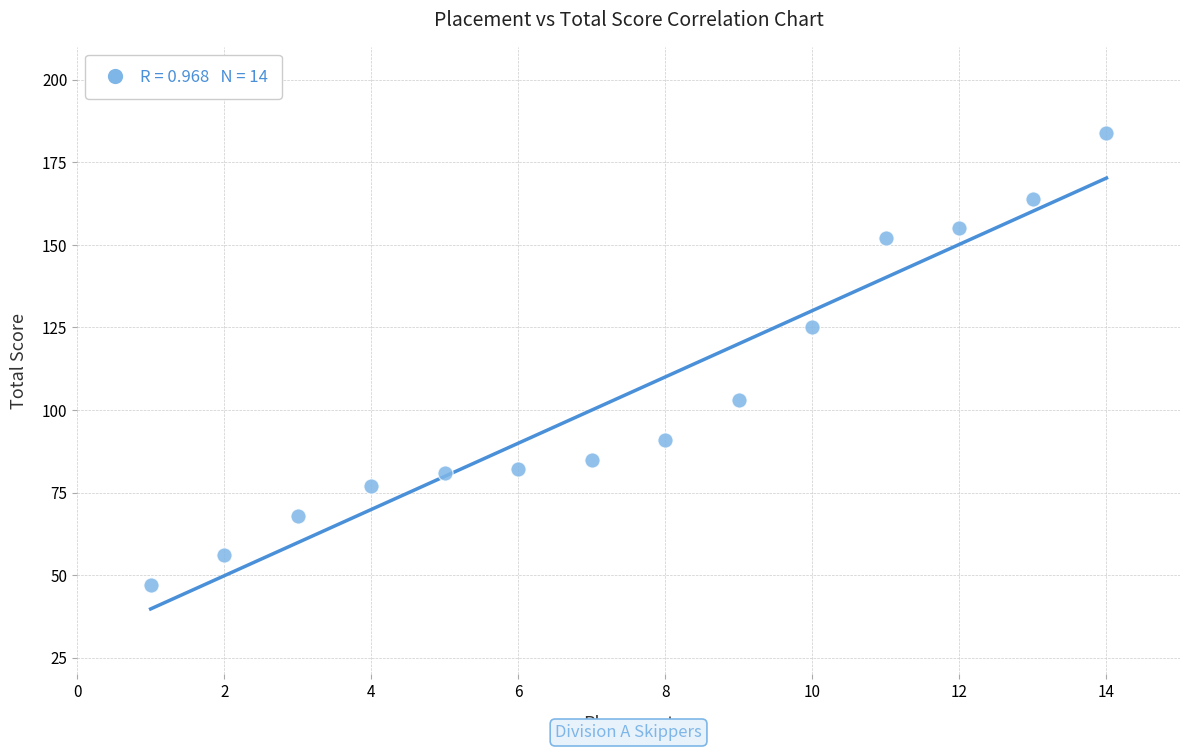

What Y value in the scatter plot is closest to 115?

125